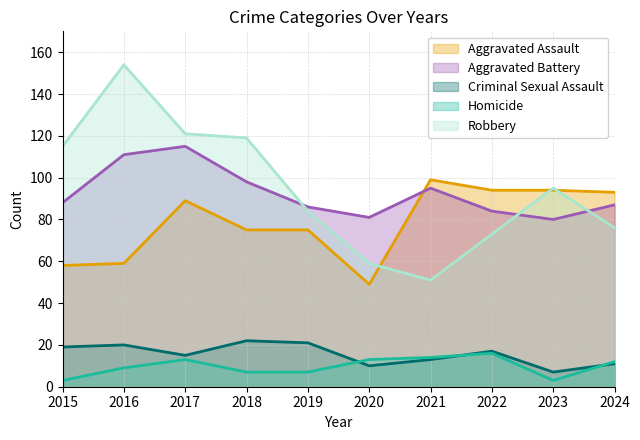

Reading left to right, what are all the values shown in this chart?

Aggravated Assault: 58	59	89	75	75	49	99	94	94	93
Aggravated Battery: 88	111	115	98	86	81	95	84	80	87
Criminal Sexual Assault: 19	20	15	22	21	10	13	17	7	11
Homicide: 3	9	13	7	7	13	14	16	3	12
Robbery: 115	154	121	119	84	59	51	73	95	76